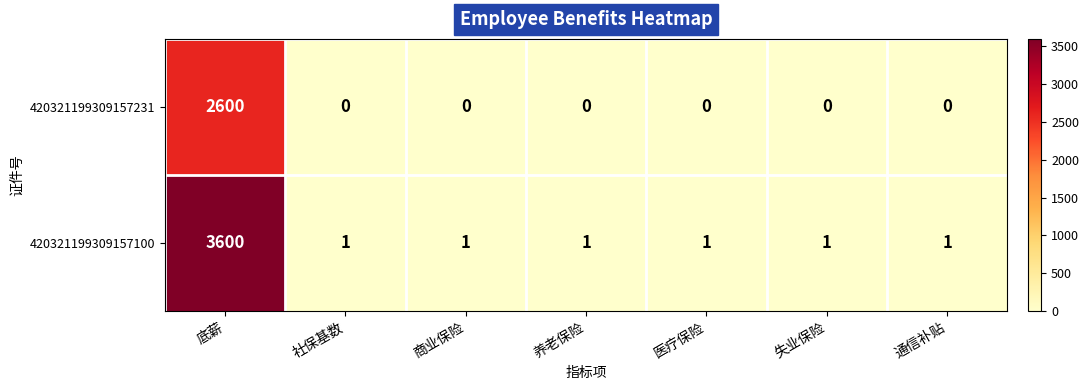

Reading left to right, what are all the values shown in this chart?

420321199309157231: 2600	0	0	0	0	0	0
420321199309157100: 3600	1	1	1	1	1	1